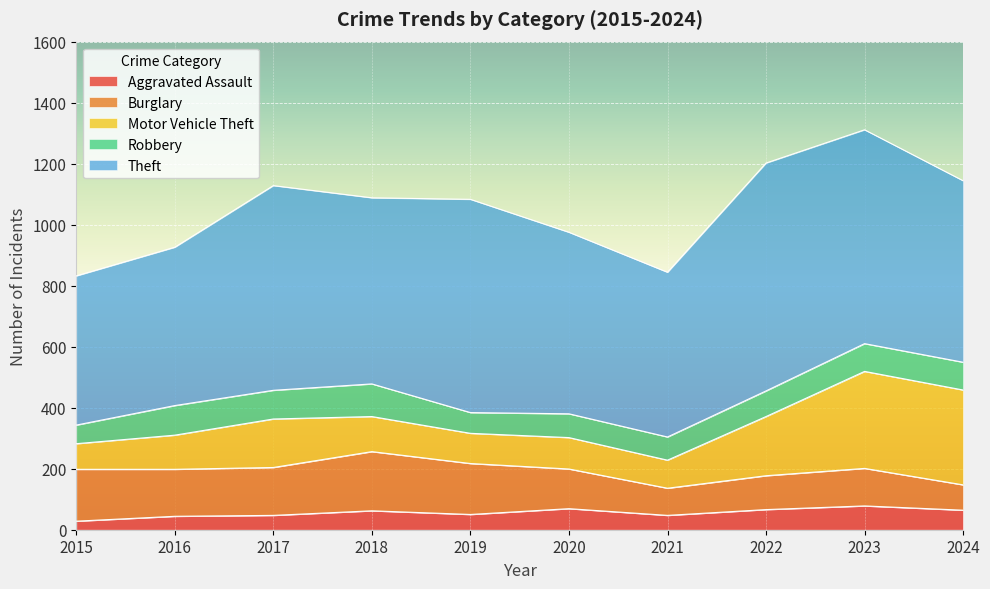

What is the difference between the maximum and minimum values in the Robbery series?

46